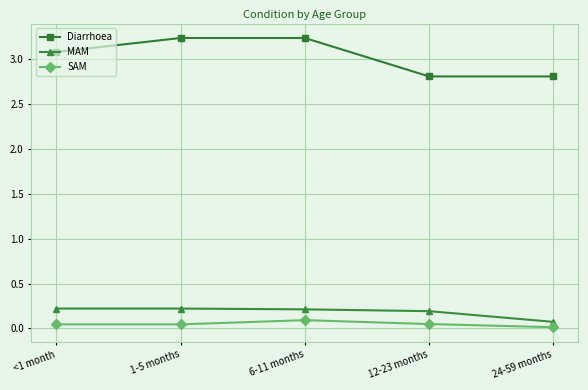

Which category has the lowest value in the MAM series?

24-59 months